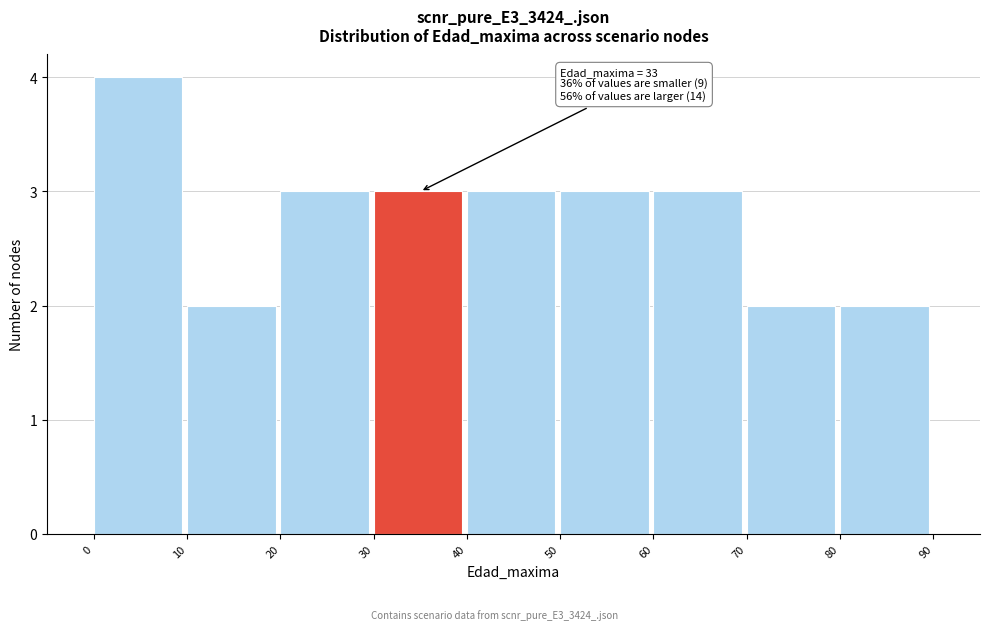

Which range on the x-axis has the tallest bar?

0 to 10